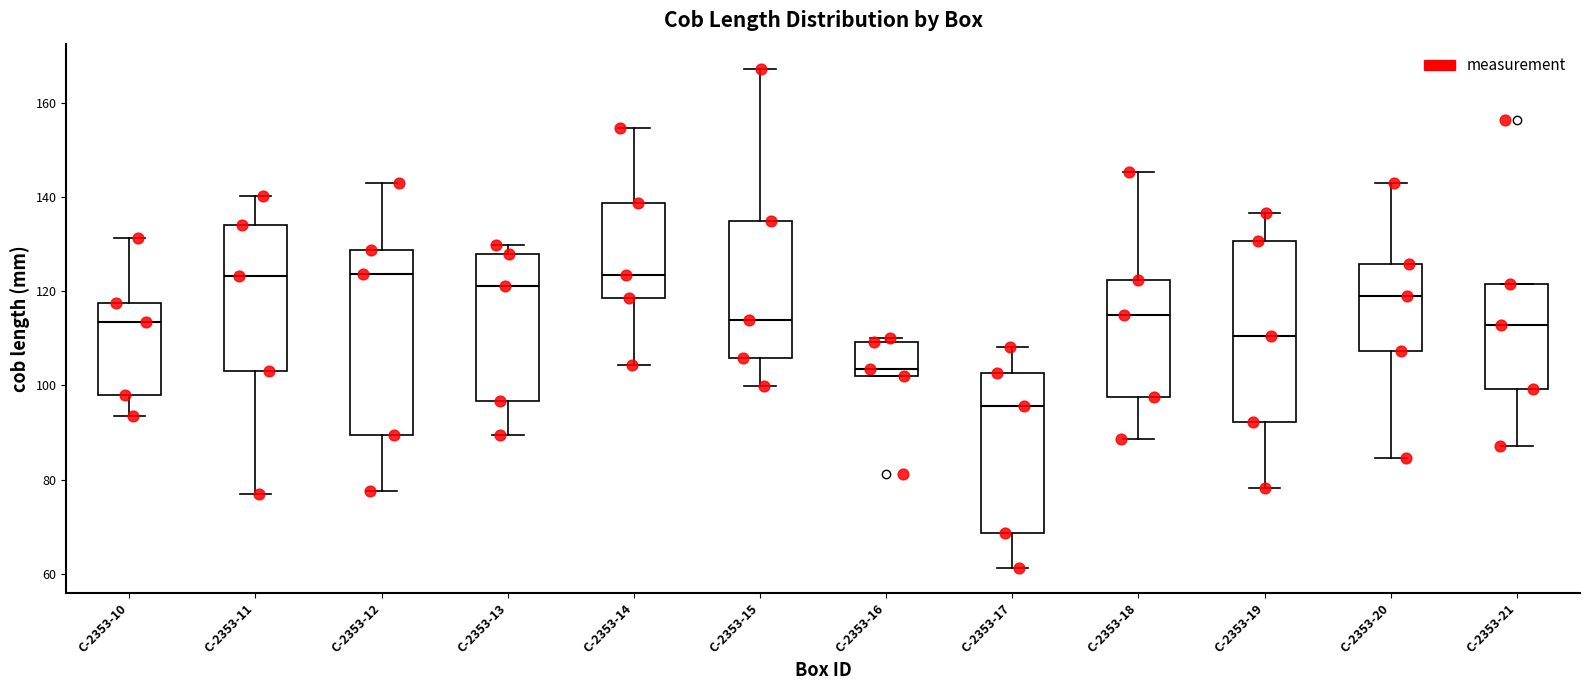

Reading left to right, transcribe this box plot: for each box, give where its median line is, the range the box spans, and where its two whiskers end, as read against the y-axis. The values are not printed on the chart, so give them approximately, as read against the axis.

C-2353-10: median 114, box 98 to 118, whiskers 94 to 132
C-2353-11: median 124, box 102 to 134, whiskers 76 to 140
C-2353-12: median 124, box 90 to 128, whiskers 78 to 142
C-2353-13: median 120, box 96 to 128, whiskers 90 to 130
C-2353-14: median 124, box 118 to 138, whiskers 104 to 154
C-2353-15: median 114, box 106 to 134, whiskers 100 to 168
C-2353-16: median 104, box 102 to 110, whiskers 102 to 110 (just above the box's upper edge)
C-2353-17: median 96, box 68 to 102, whiskers 62 to 108
C-2353-18: median 116, box 98 to 122, whiskers 88 to 146
C-2353-19: median 110, box 92 to 130, whiskers 78 to 136
C-2353-20: median 118, box 108 to 126, whiskers 84 to 144
C-2353-21: median 112, box 100 to 122, whiskers 88 to 122